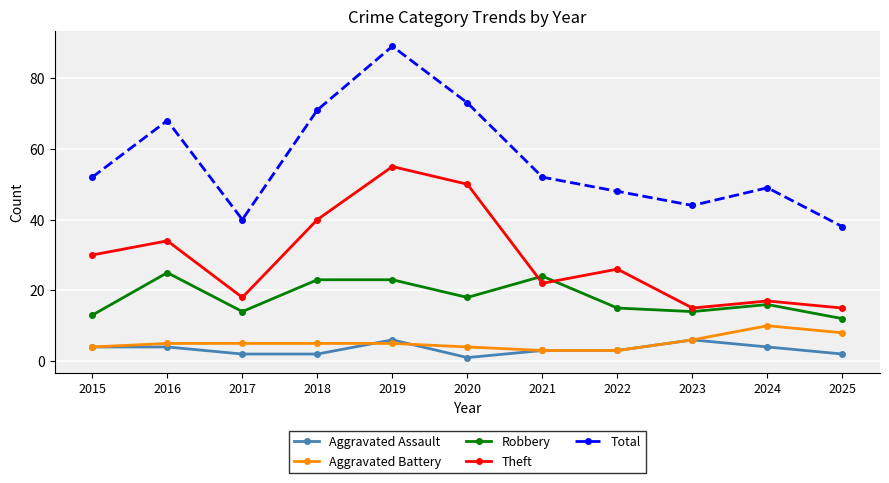

Is this an area chart (filled region under the line)?

No